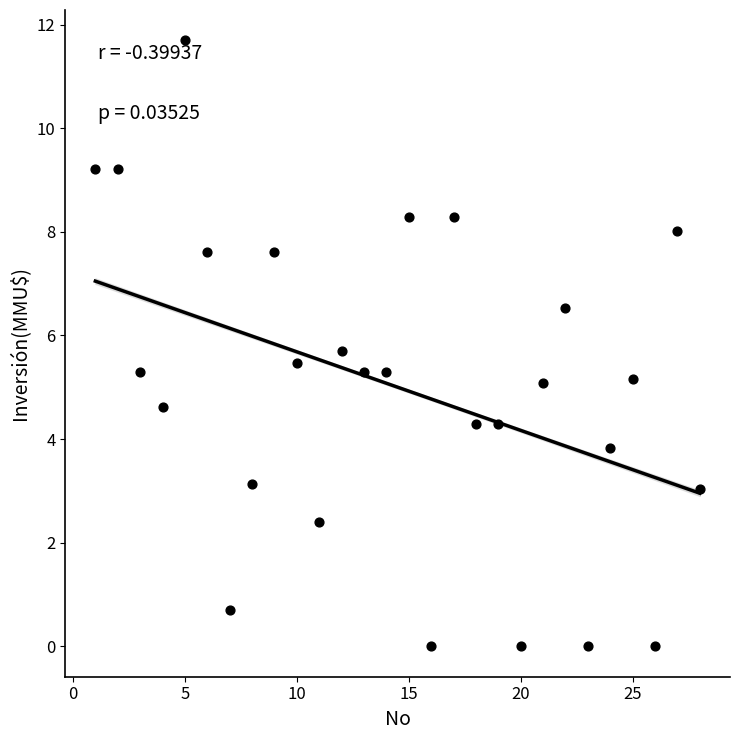

What is the range of X values (max minus min)?

27.0